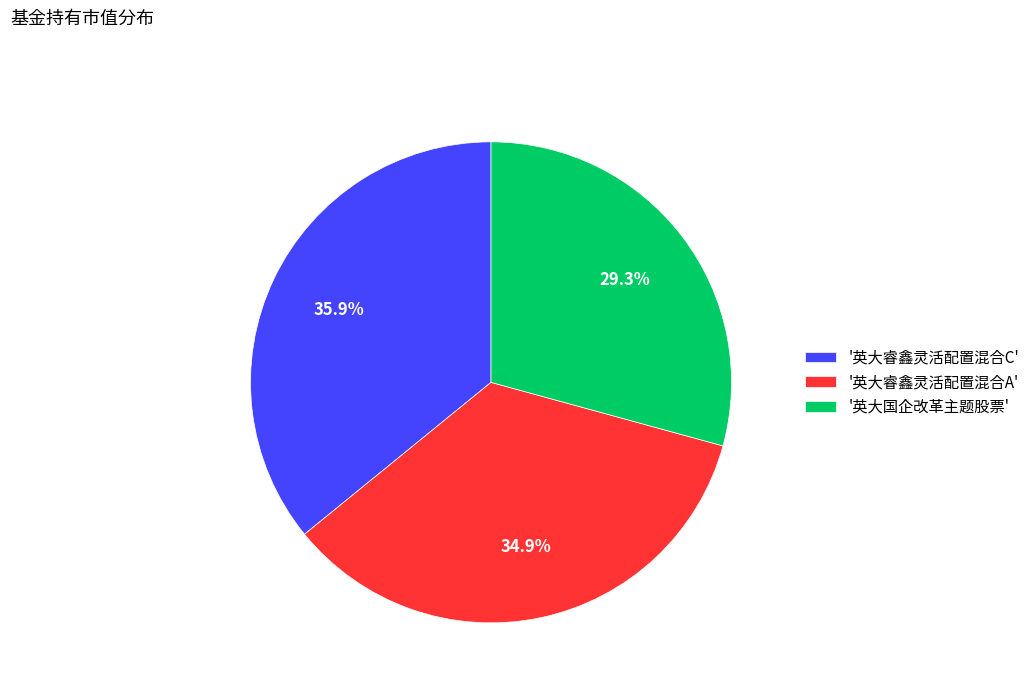

Rank the categories by value from highest to lowest.

'英大睿鑫灵活配置混合C', '英大睿鑫灵活配置混合A', '英大国企改革主题股票'